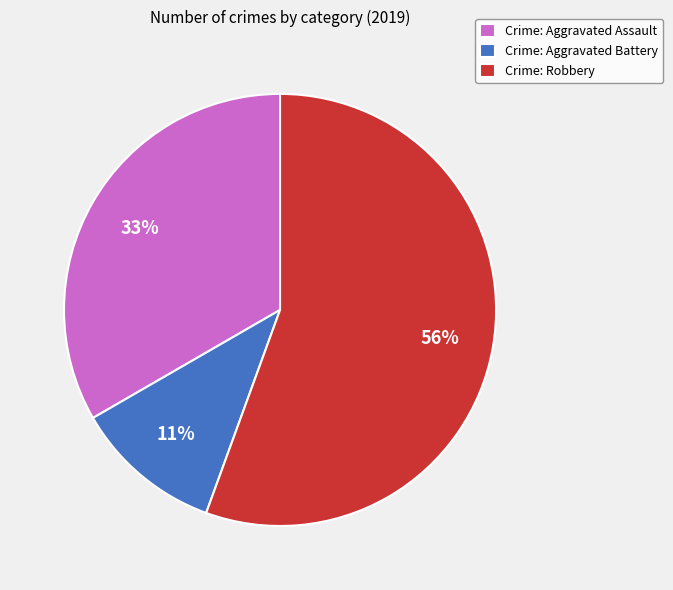

Is it true that Crime: Robbery is 42% of the pie?

False